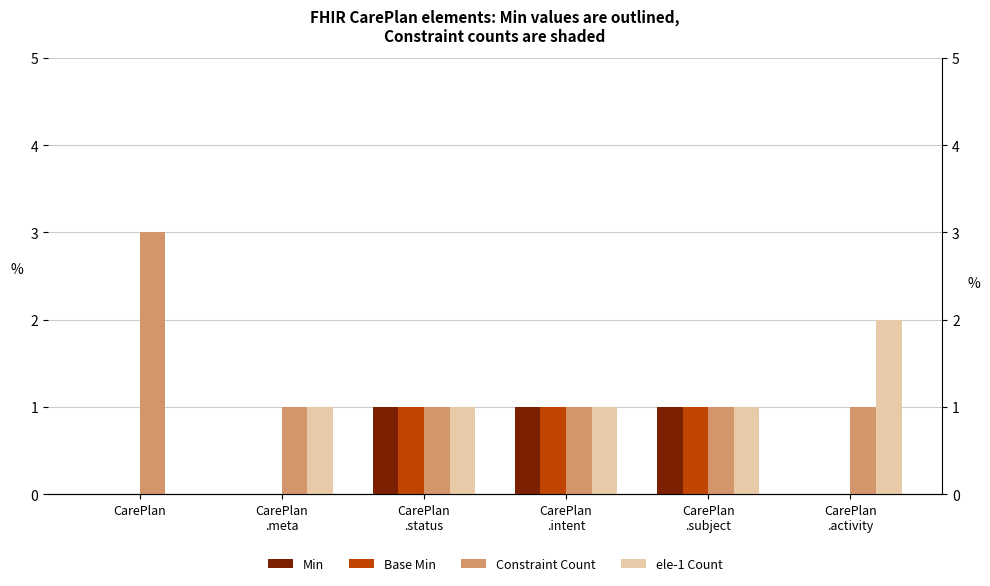

Rank the series by their maximum value, from lowest to highest.

Min, Base Min, ele-1 Count, Constraint Count